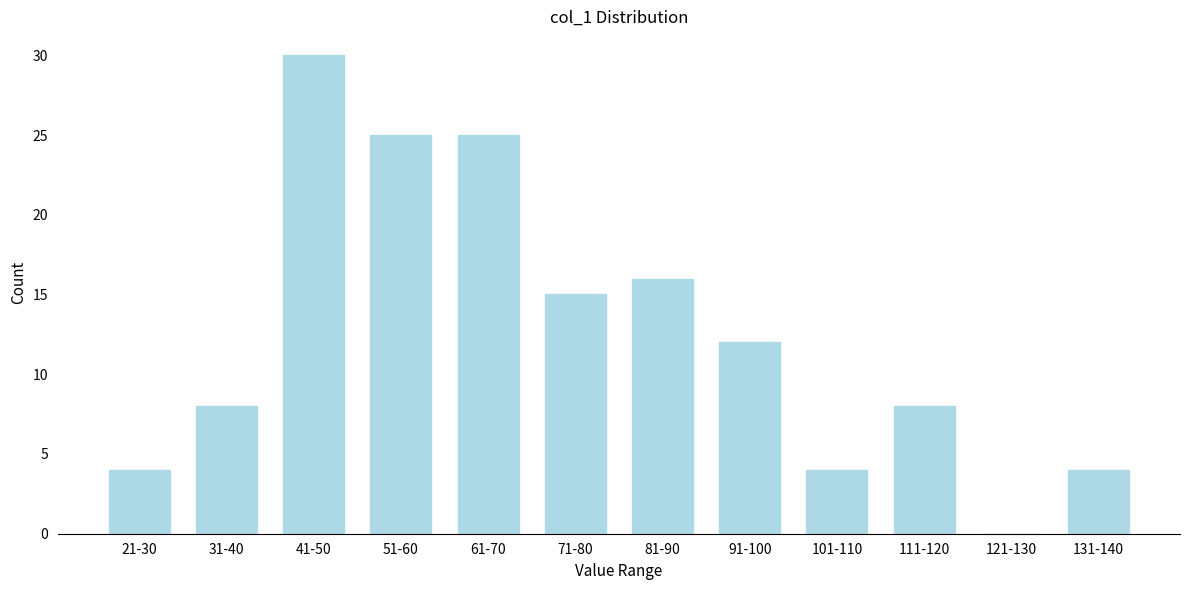

Reading left to right, transcribe all the data shown in this chart.

21-30=4	31-40=8	41-50=30	51-60=25	61-70=25	71-80=15	81-90=16	91-100=12	101-110=4	111-120=8	121-130=0	131-140=4